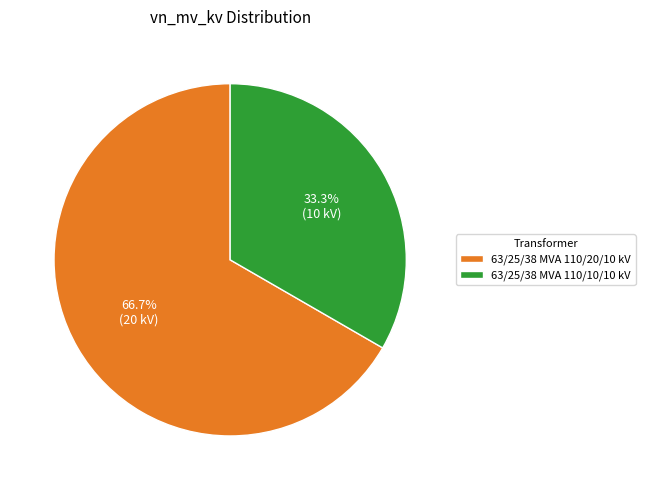

Rank the categories by value from lowest to highest.

63/25/38 MVA 110/10/10 kV, 63/25/38 MVA 110/20/10 kV